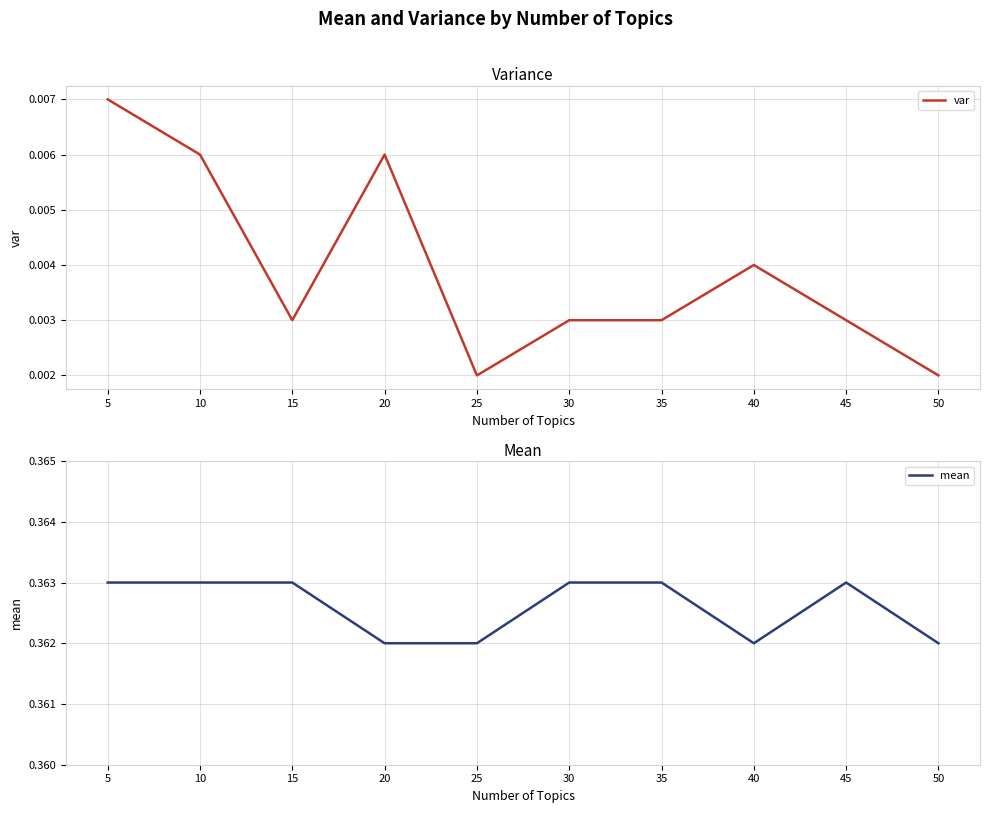

What is the total value across all series at 10?

0.4